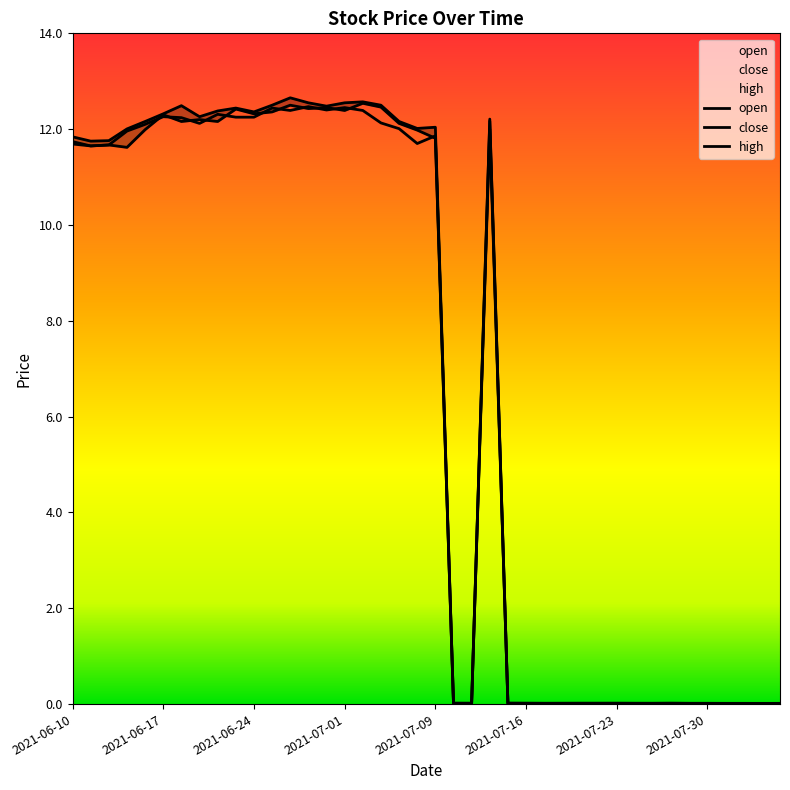

At which category is the sum across all series the highest?

2021-06-28